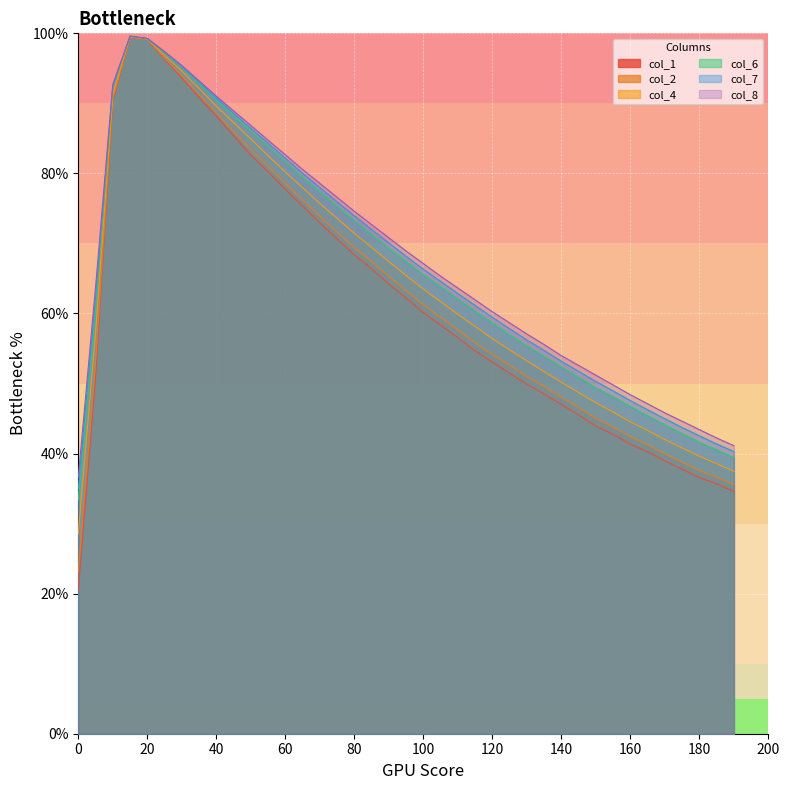

In col_7, how many points are higher than both neighbors (excluding endpoints)?

1